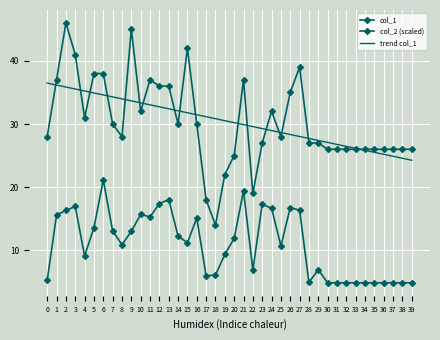

What is the value of the col_2 (scaled) point at the 20th from the left?

9.3